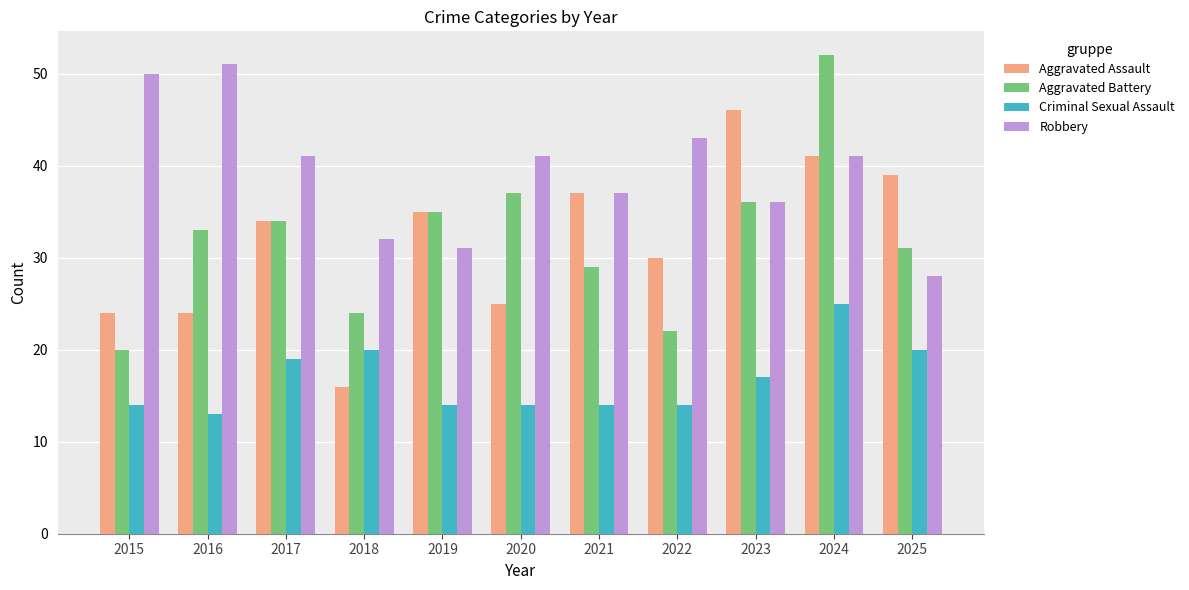

What is the minimum value shown in the chart?

13